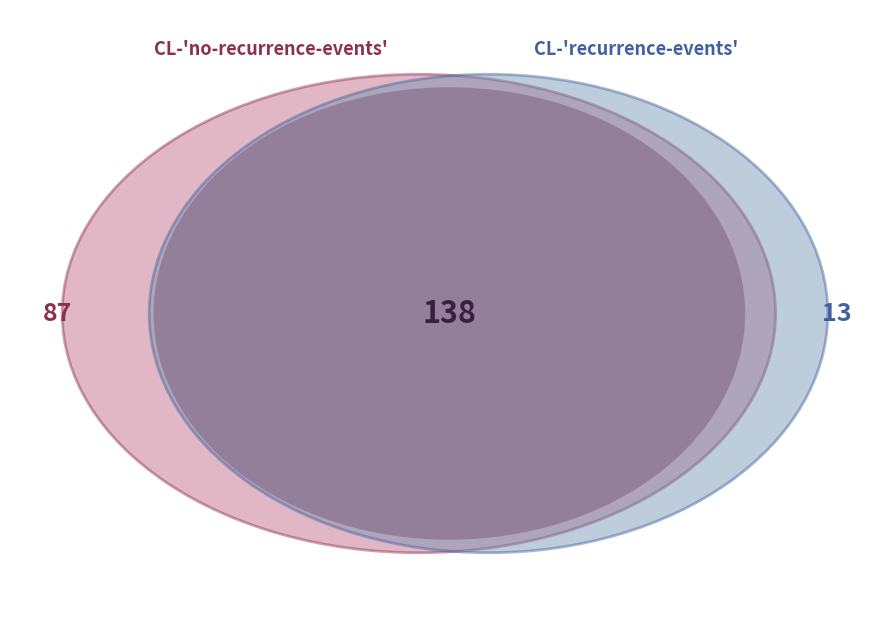

What is the largest slice in the pie chart?

CL-'no-recurrence-events'